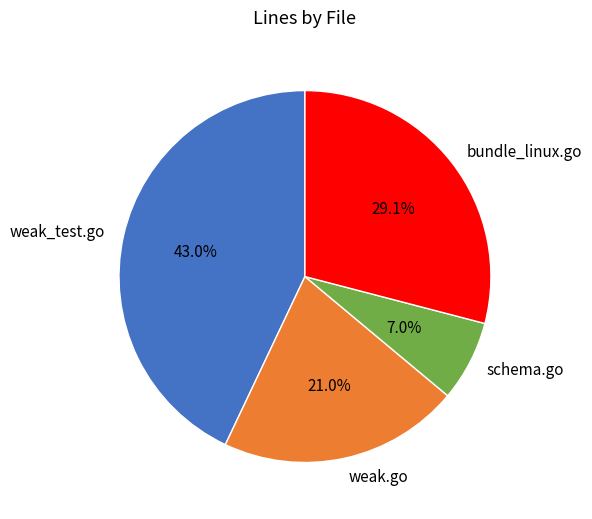

The schema.go slice represents 7% of the pie. True or false?

True